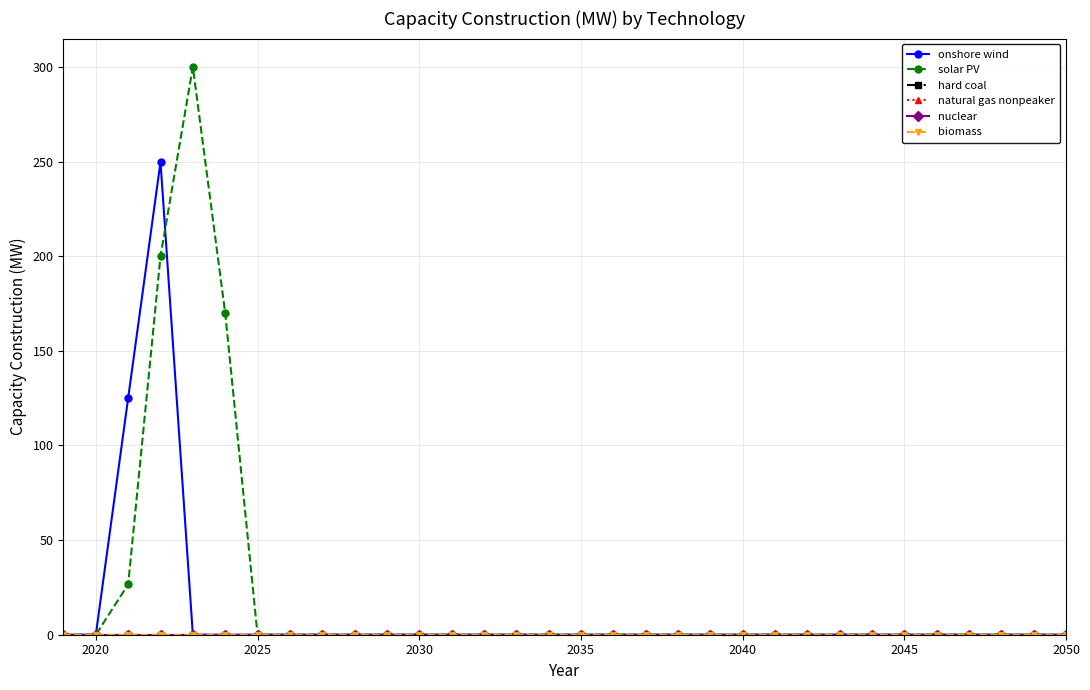

True or false: natural gas nonpeaker and onshore wind cross at least once.

False